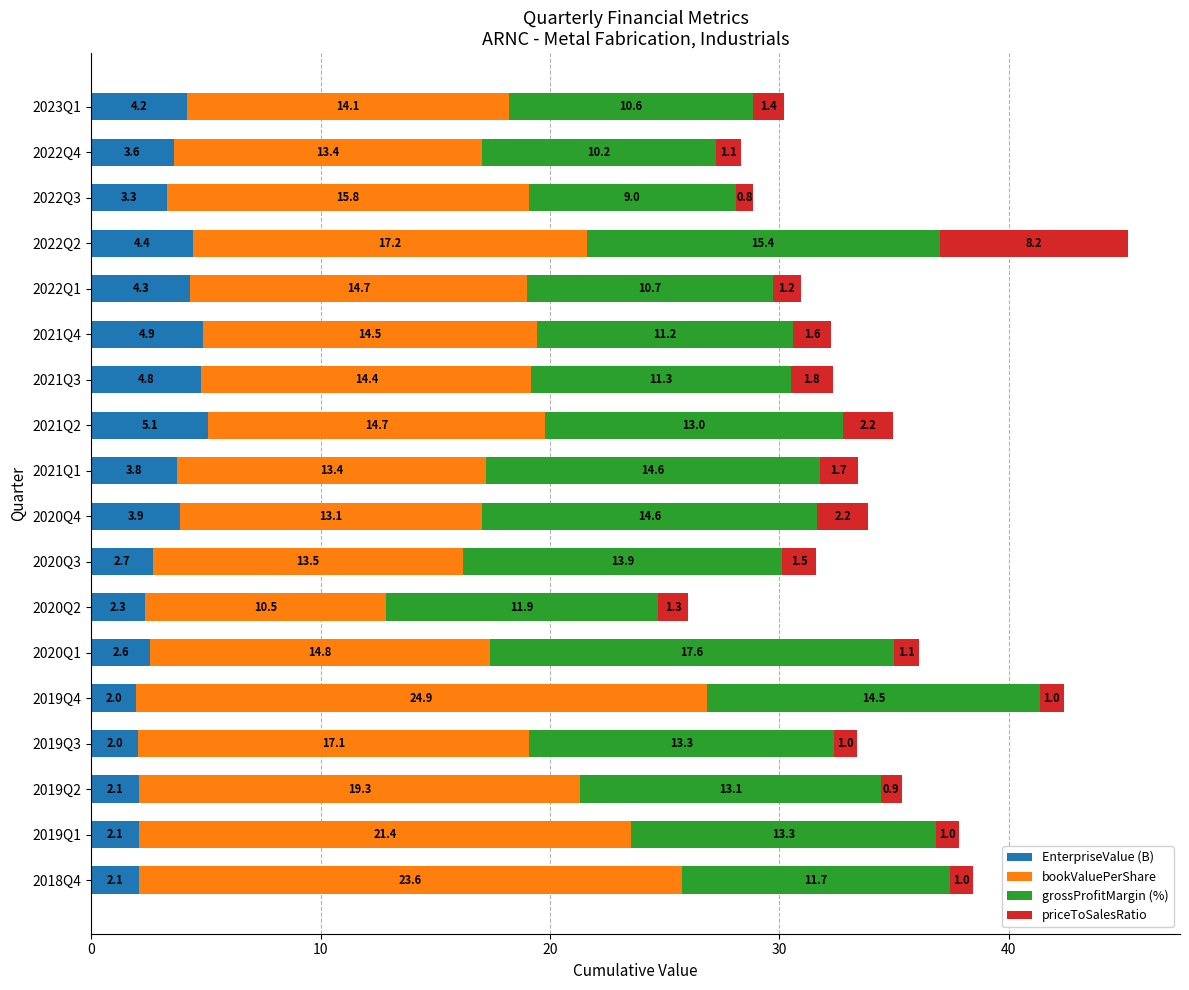

The EnterpriseValue (B) series shows 4.4 at 2022Q2. True or false?

True